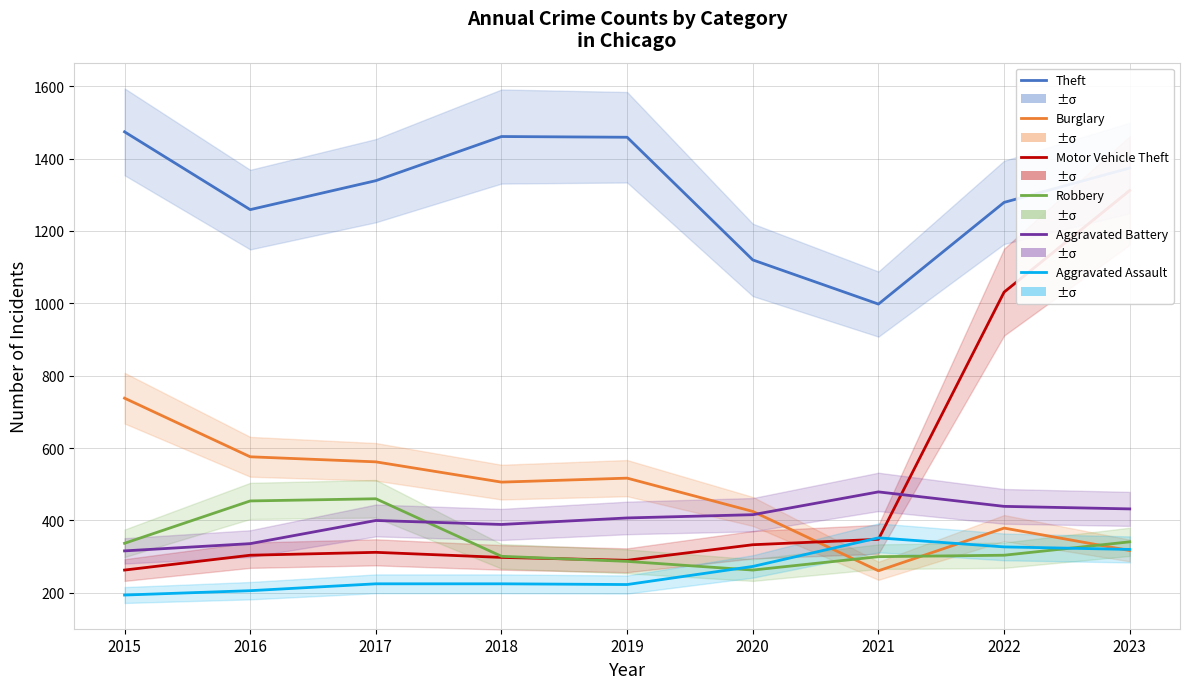

At which label does Motor Vehicle Theft first exceed 312?

2020